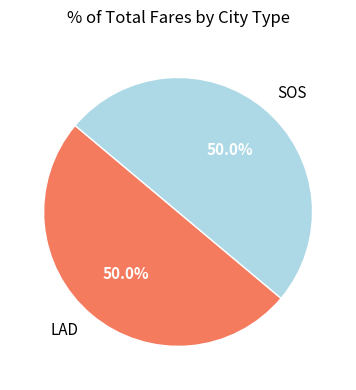

Is the sum of LAD and SOS greater than half?

Yes